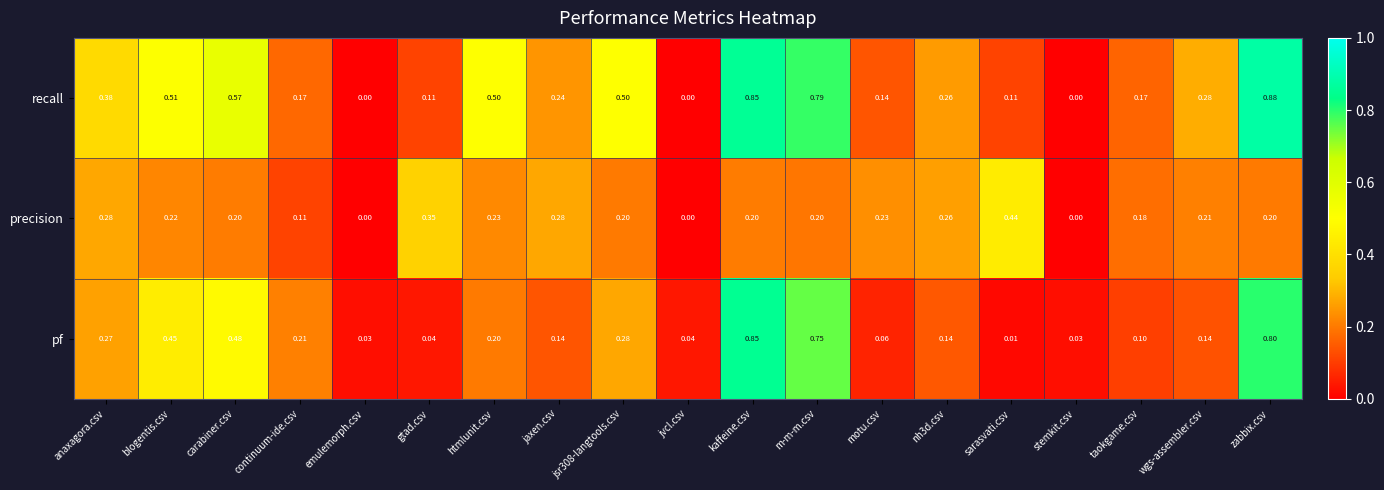

What is the total value across all series at kaffeine.csv?

1.9